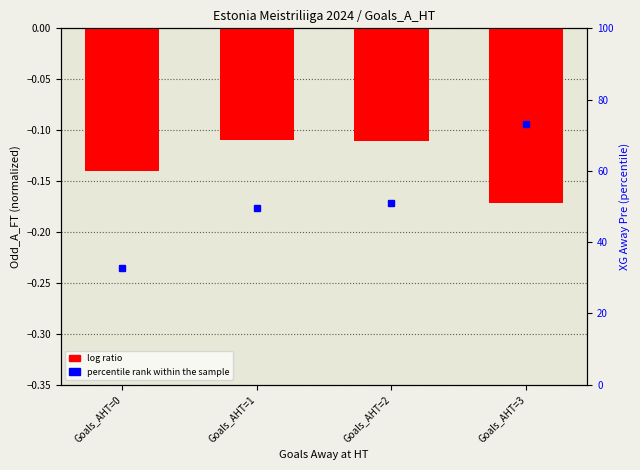

Which category has the highest value across all series?

Goals_AHT=1